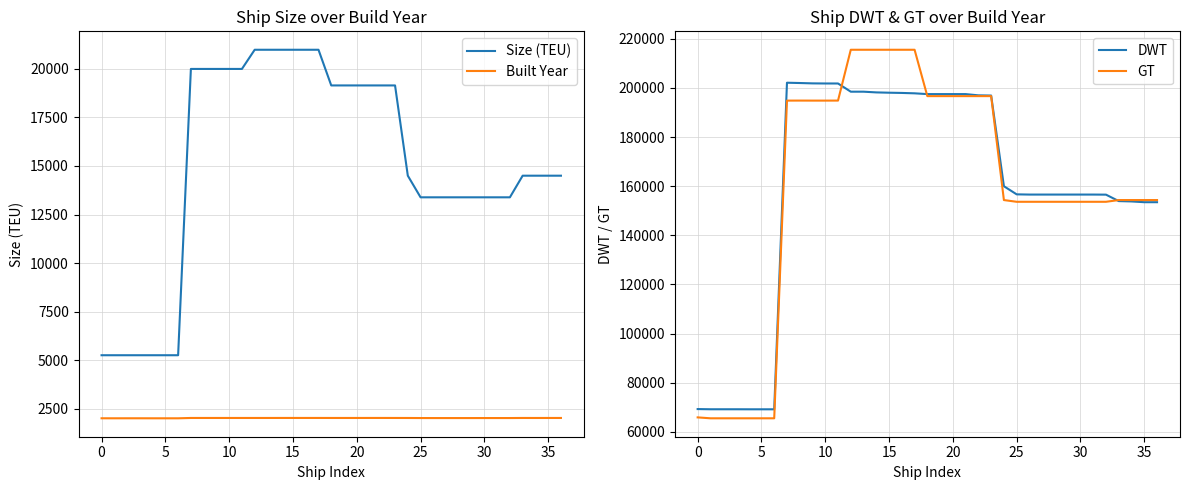

True or false: Size (TEU) and GT cross at least once.

False